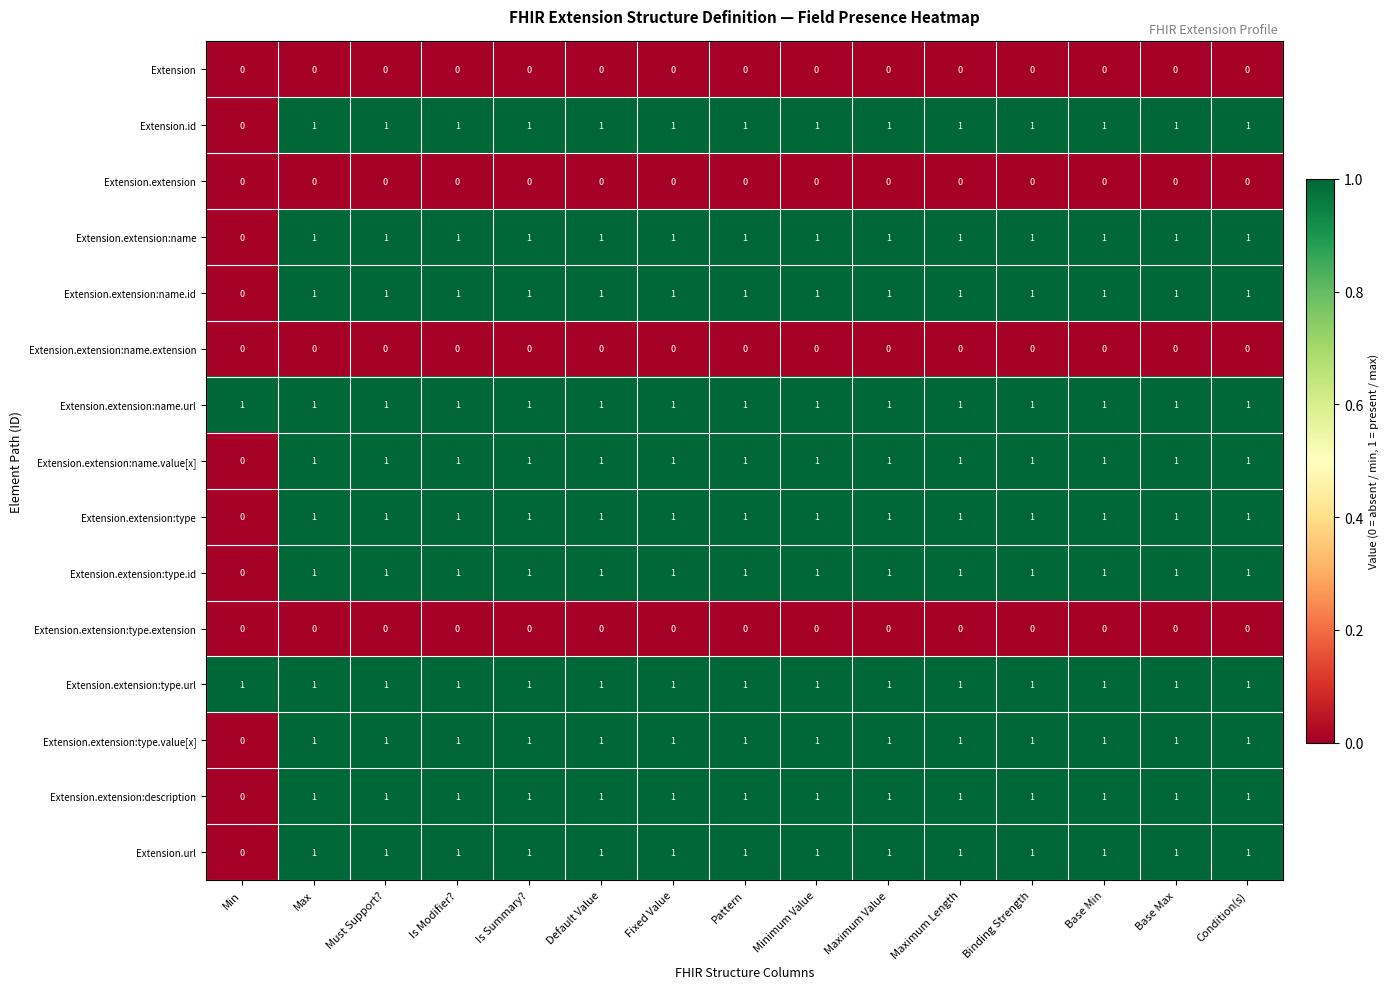

Where is Extension.id nearest to the value 0?

Min